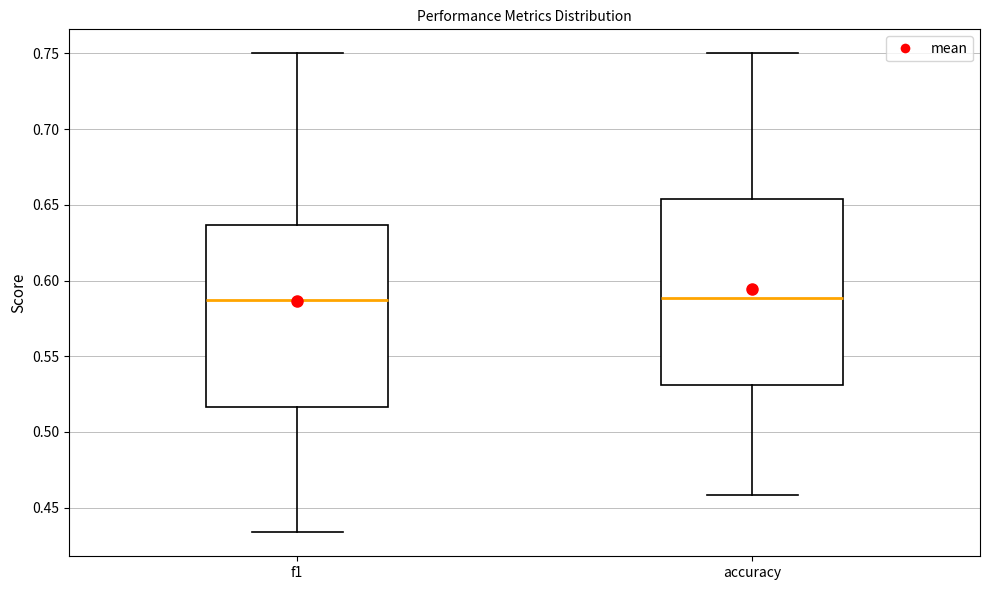

Where does the median line of the box for f1 sit on the y-axis? The values are not printed on the chart, so give them approximately, as read against the axis.

0.585